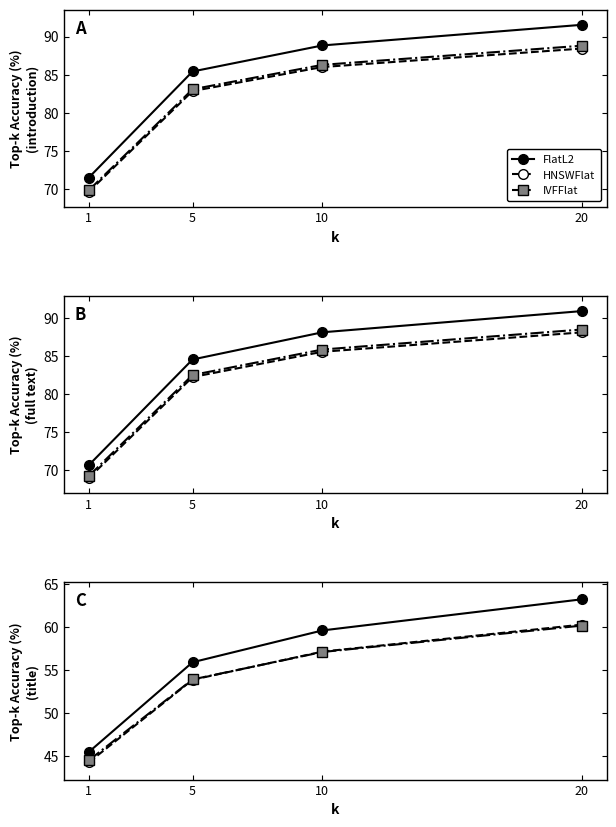

Is it true that HNSWFlat equals 44.2 at 1?

True